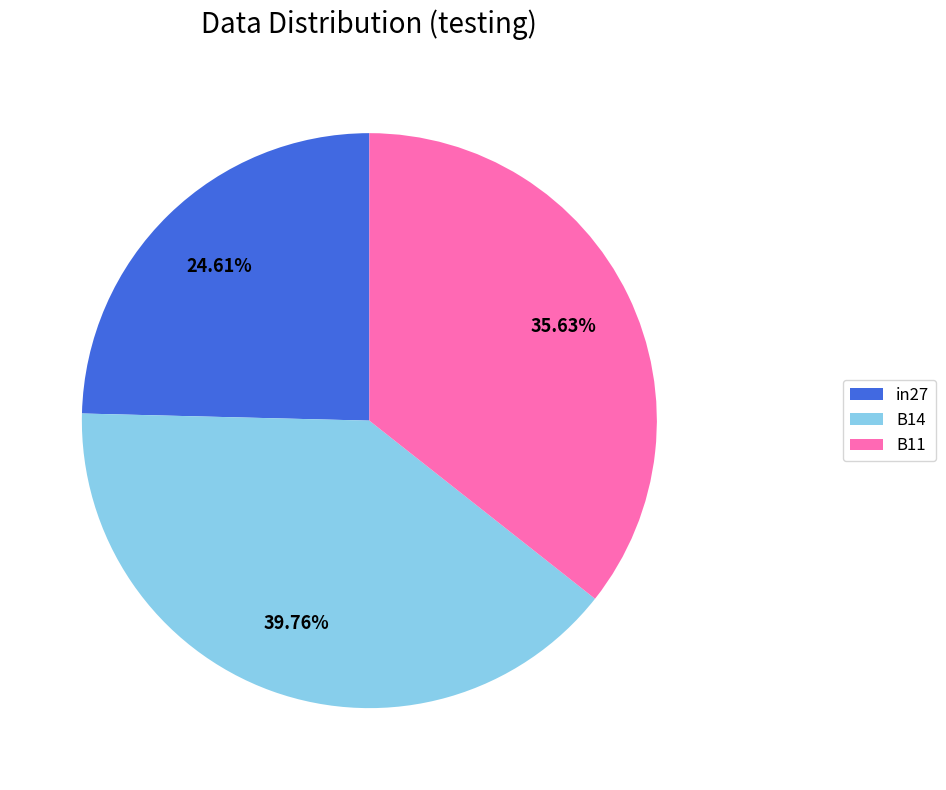

True or false: B14 accounts for 27% of the total.

False